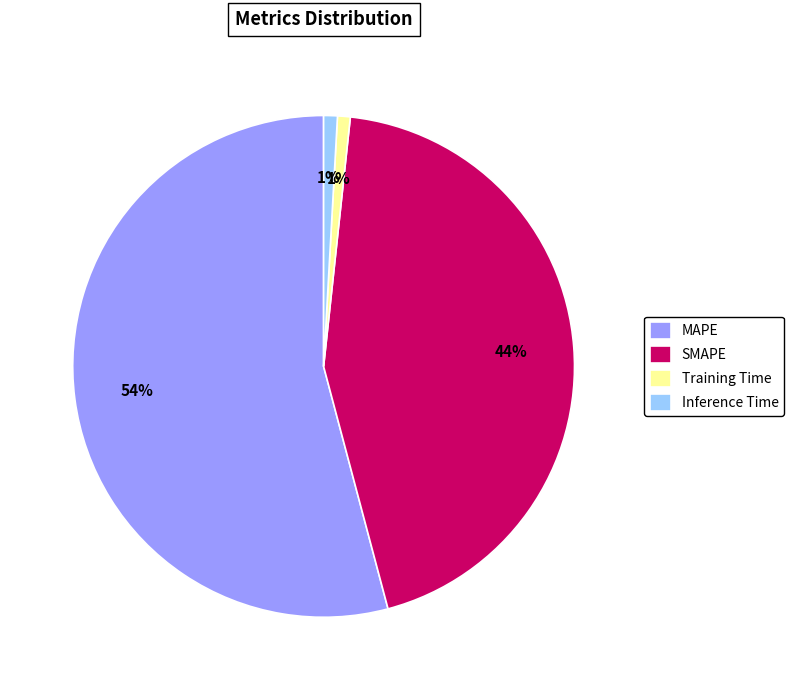

Does any single category account for the majority?

Yes